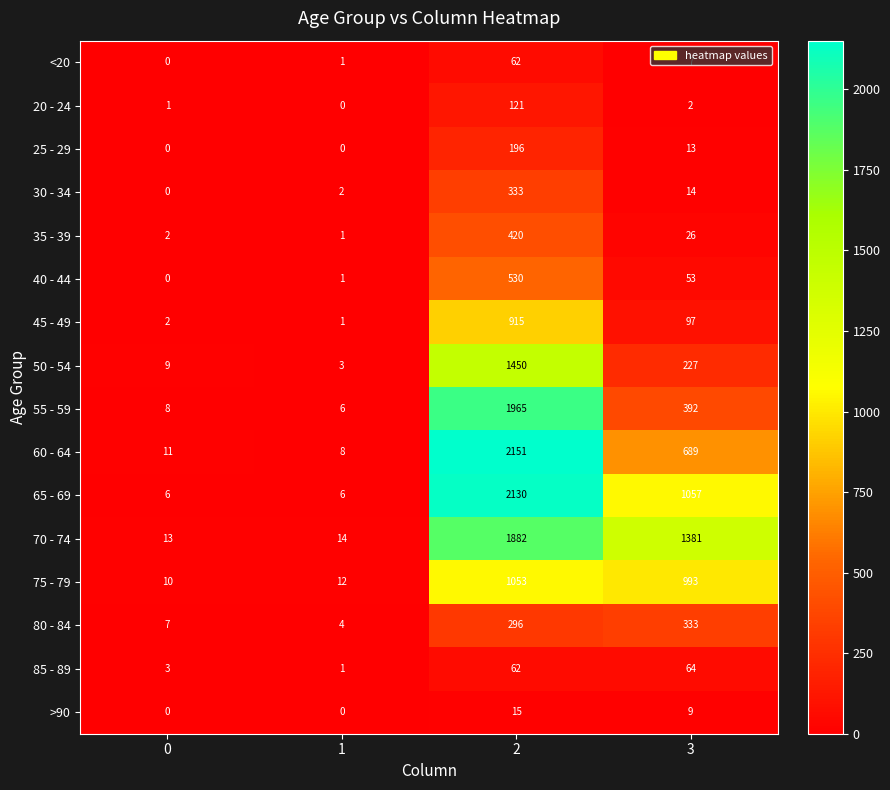

Which series changed the most between 1 and 3?

70 - 74